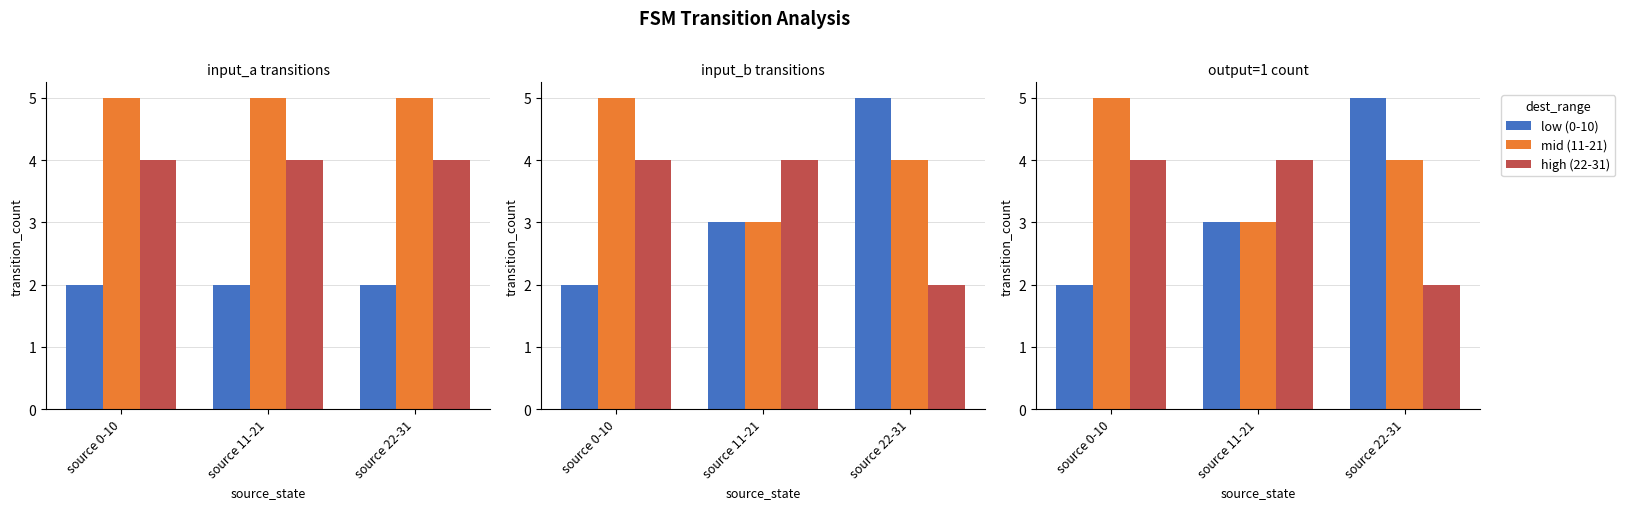

Read the low (0-10) value at source 0-10.

2